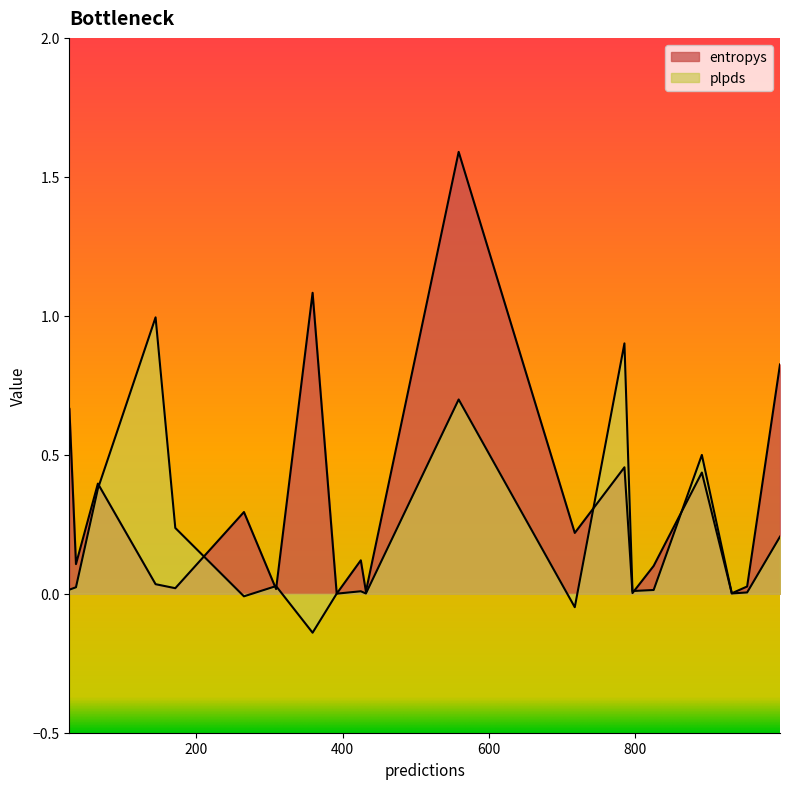

Is it true that entropys equals 0.0 at 432?

True